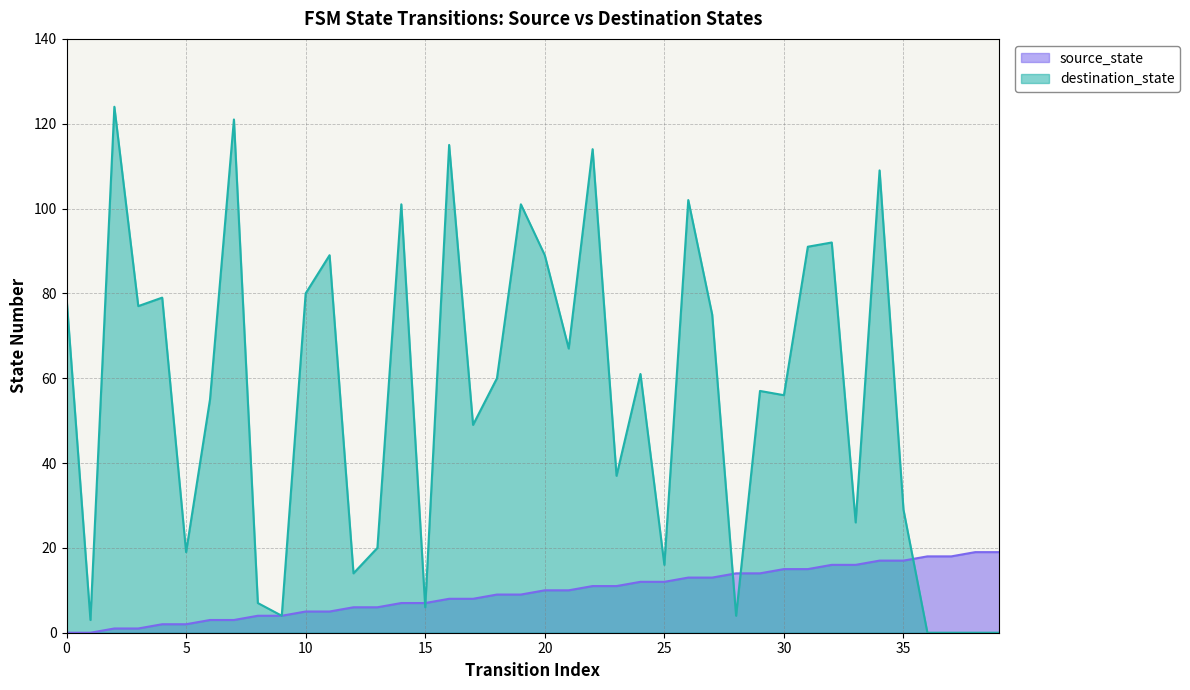

What are all the series names shown in the legend?

source_state, destination_state